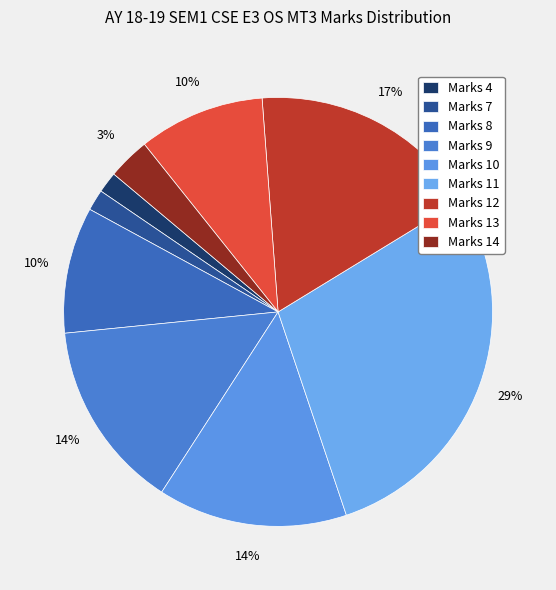

How many segments does this pie chart have?

9